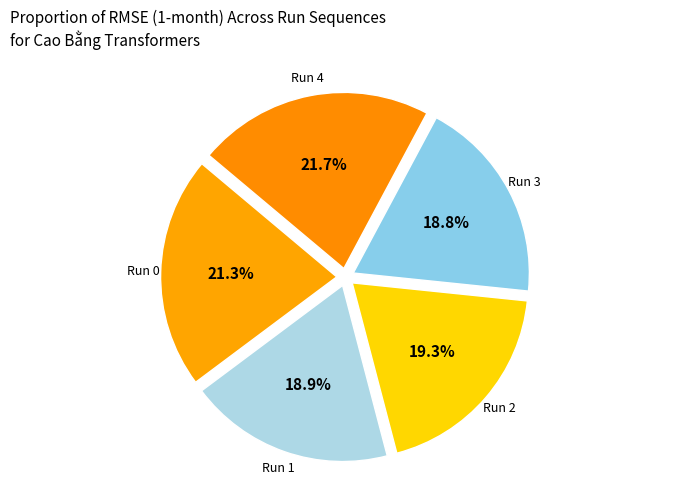

How many segments does this pie chart have?

5